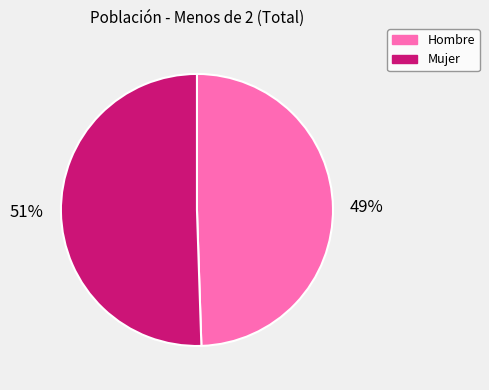

The Mujer slice represents 44% of the pie. True or false?

False